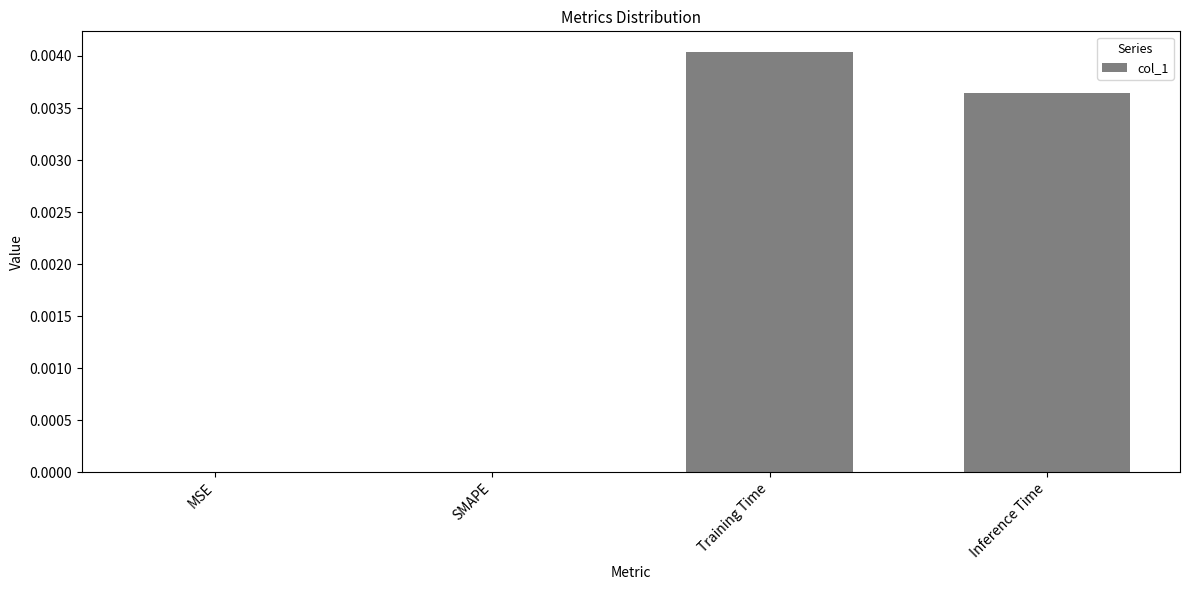

Count the values in the range 0 to 1.

4